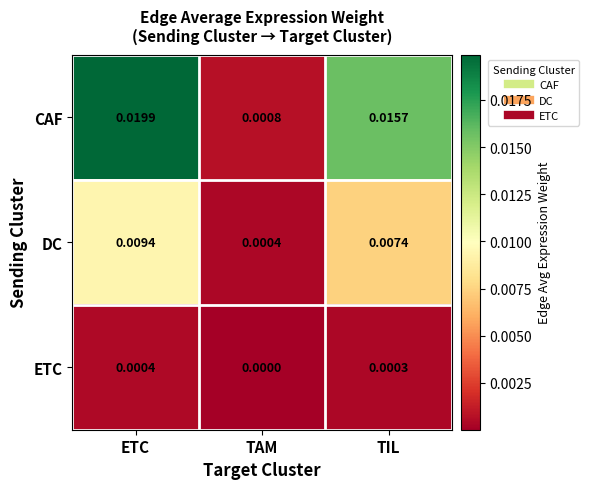

How many data points does each series have?

3